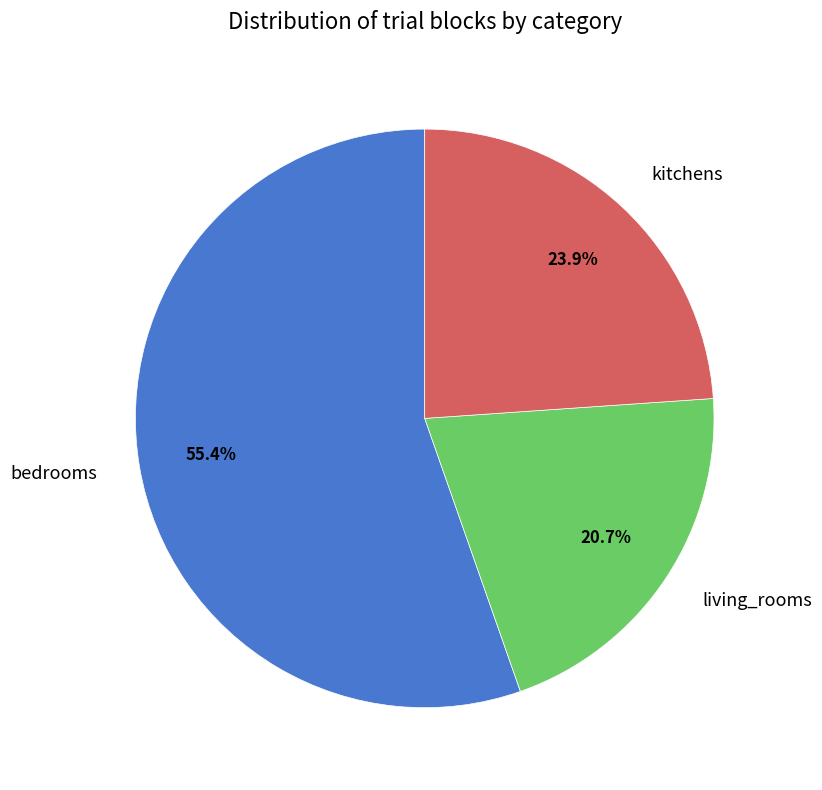

Which category has the smallest portion of the pie?

living_rooms